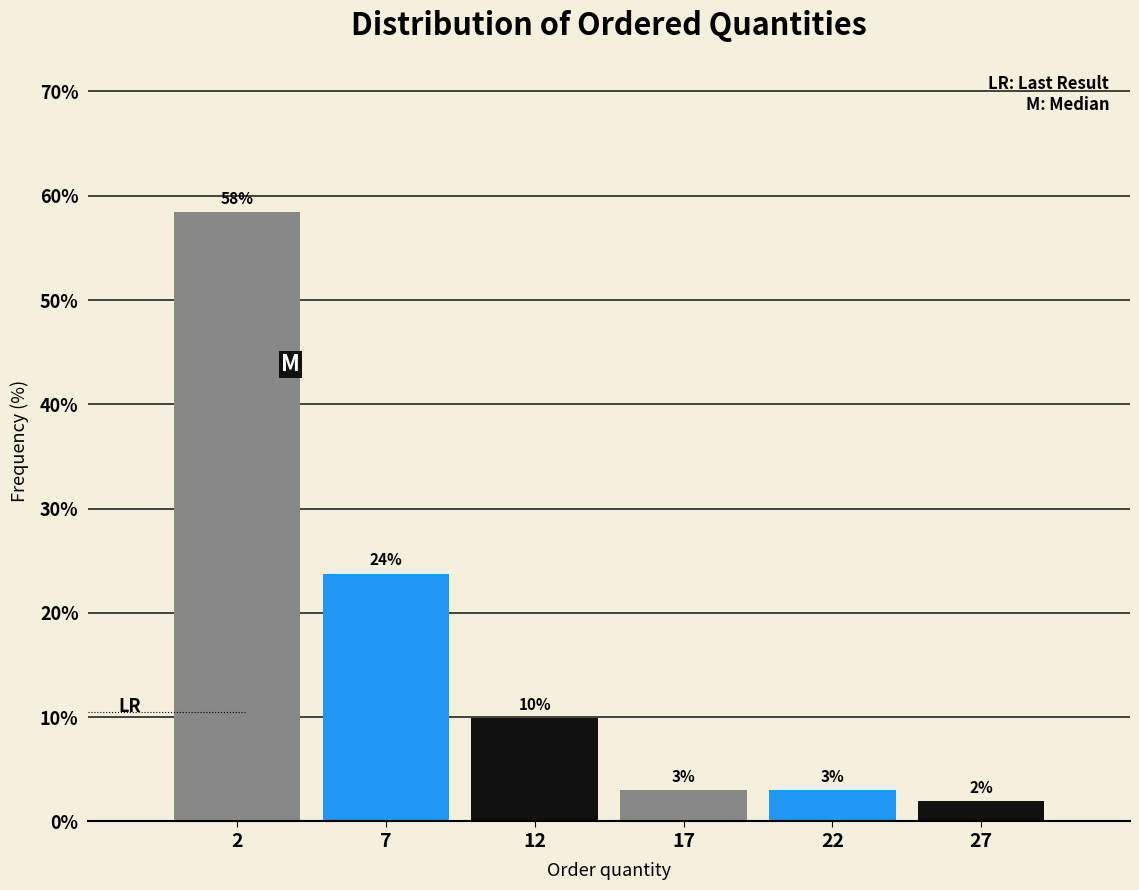

What is the approximate value at 27?

2.0